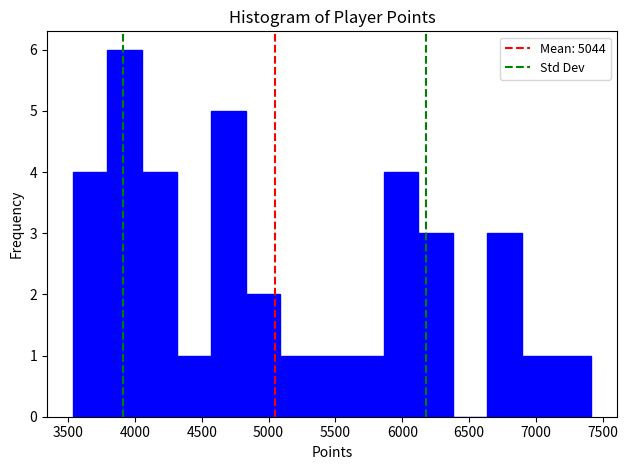

Reading left to right, transcribe this chart: for each bar, give the range it covers on the x-axis and its height. Neither the bar edges nor the heights are printed on the chart, so give them approximately, as read against the axes.

3550 to 3800: 4
3800 to 4050: 6
4050 to 4300: 4
4300 to 4550: 1
4550 to 4850: 5
4850 to 5100: 2
5100 to 5350: 1
5350 to 5600: 1
5600 to 5850: 1
5850 to 6100: 4
6100 to 6400: 3
6400 to 6650: 0
6650 to 6900: 3
6900 to 7150: 1
7150 to 7400: 1